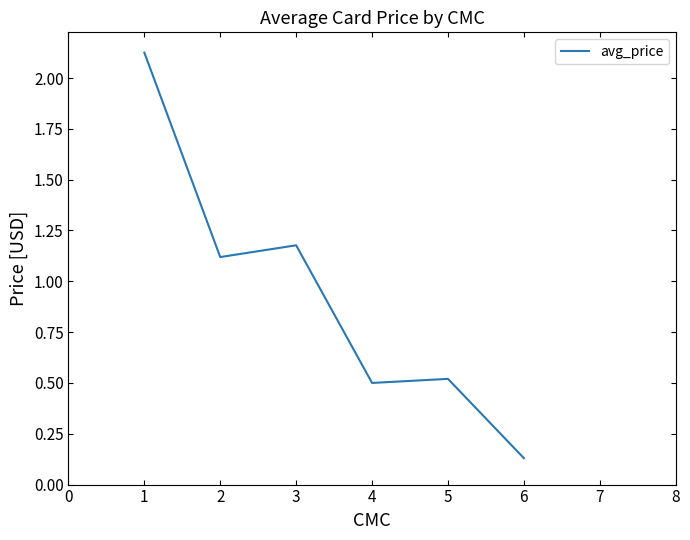

Rank the categories by value from highest to lowest.

1, 3, 2, 5, 4, 6